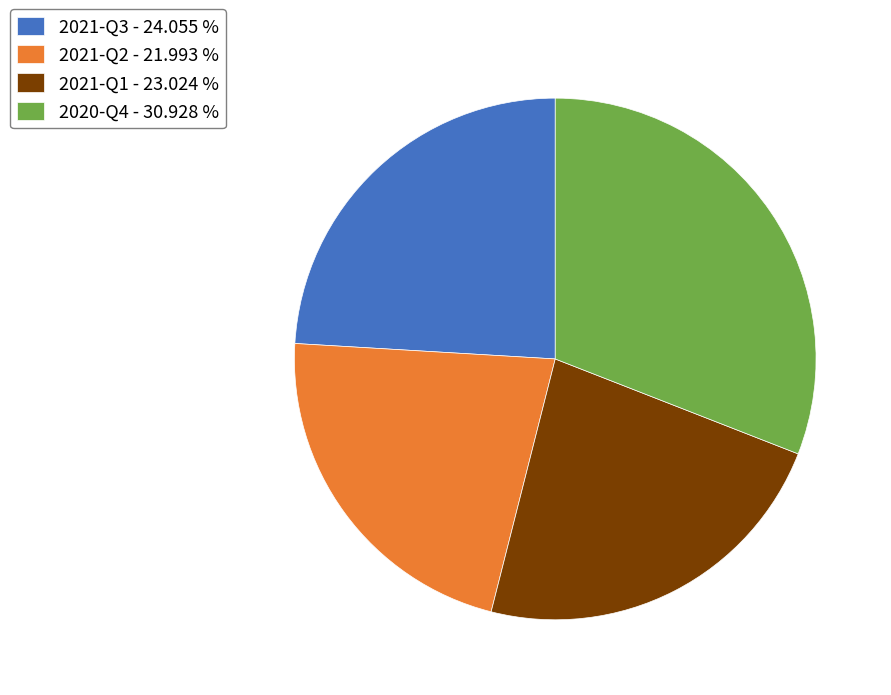

Between 2021-Q1 and 2021-Q3, which is larger?

2021-Q3